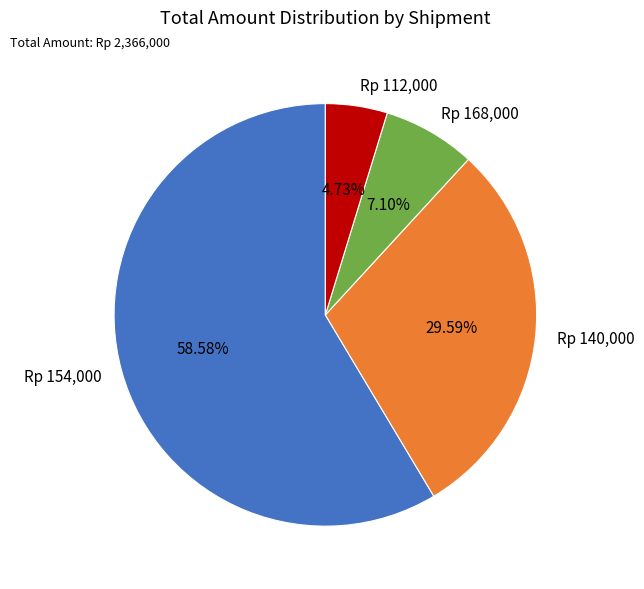

What is the largest slice in the pie chart?

Rp 154,000